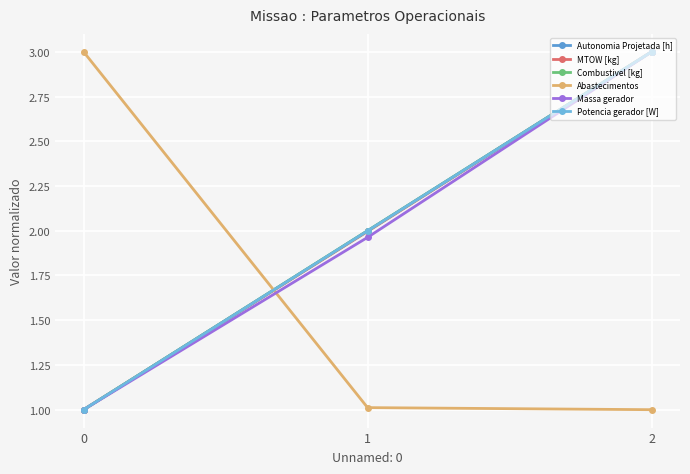

What is the smallest value displayed?

1.0